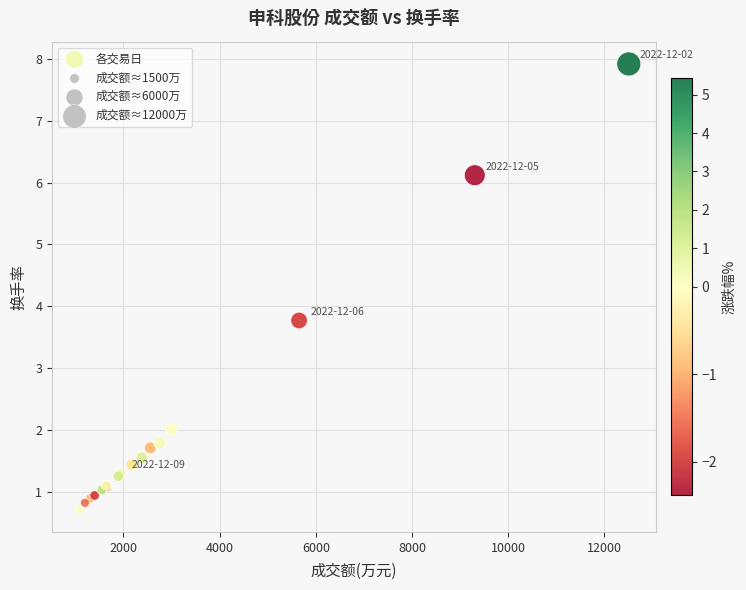

What Y value in the scatter plot is closest to 4?

3.8